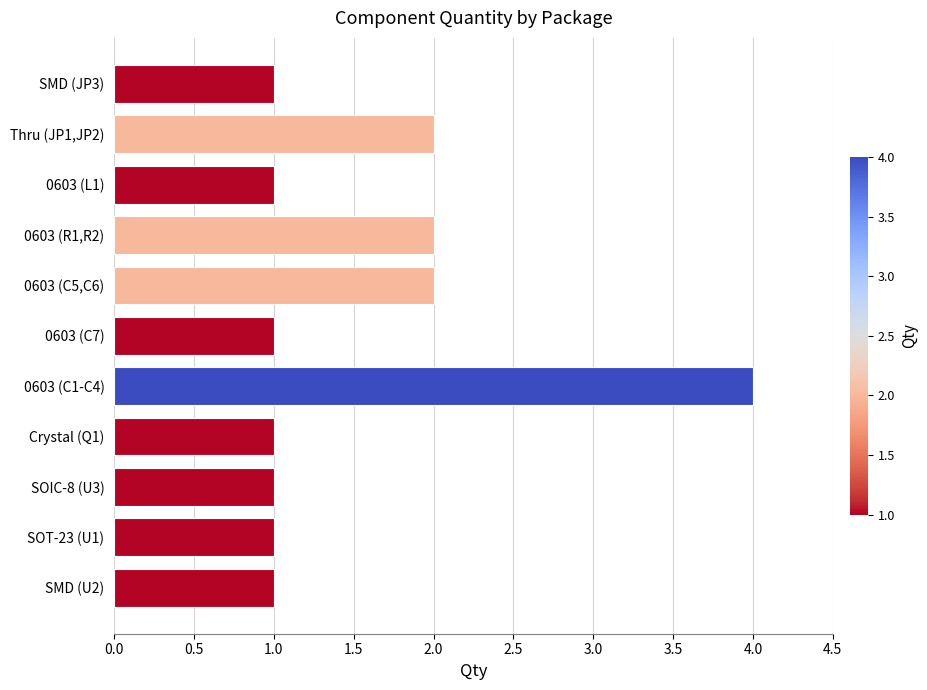

What is the difference between the maximum and second lowest values?

3